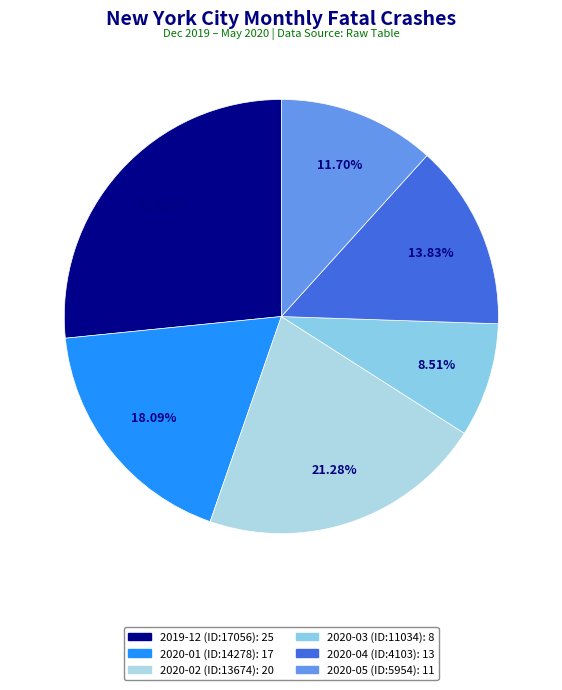

Is 2020-05 the majority of the pie?

No